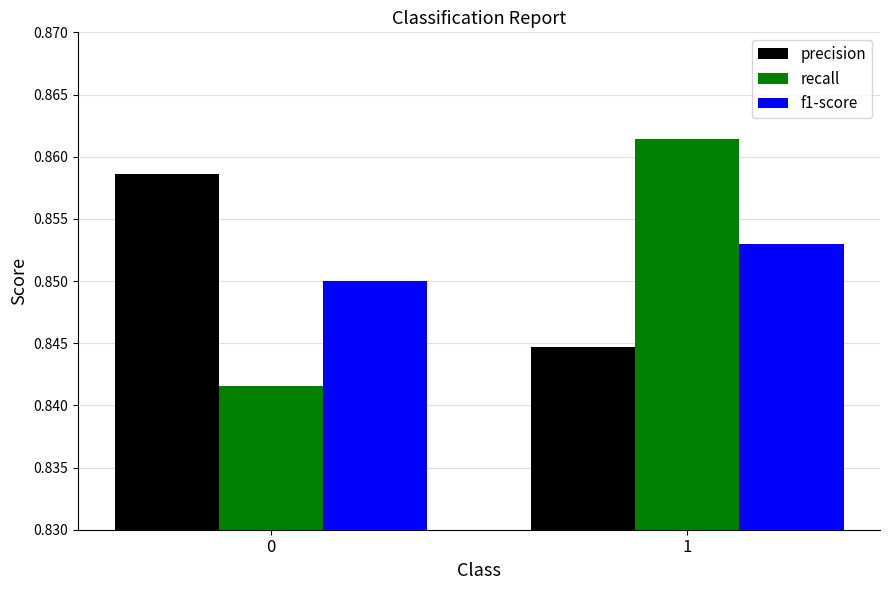

Is the value of precision at 0 greater than the value of recall at 1?

No